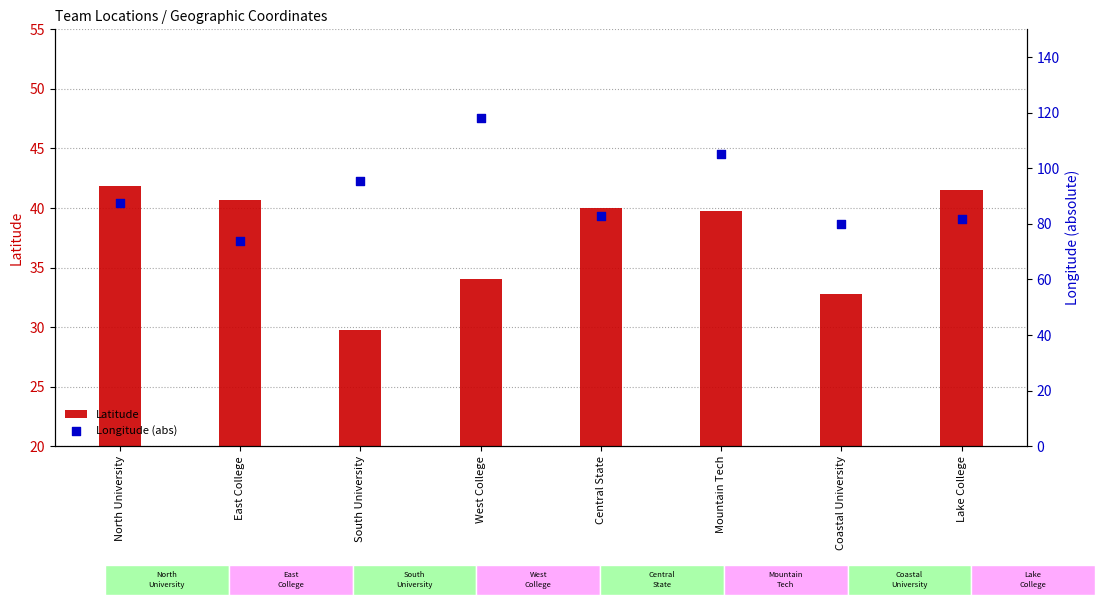

Is the value of Latitude at Lake College greater than the value of Longitude (abs) at Central State?

No